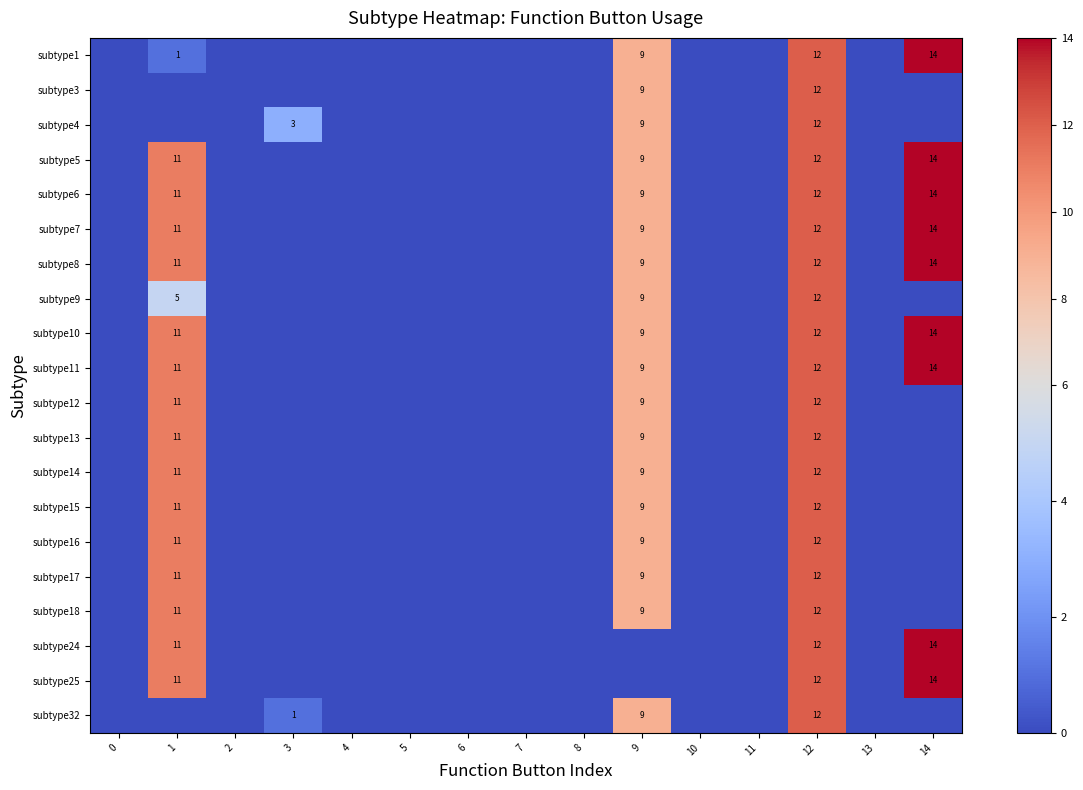

How many distinct data groups are displayed?

20